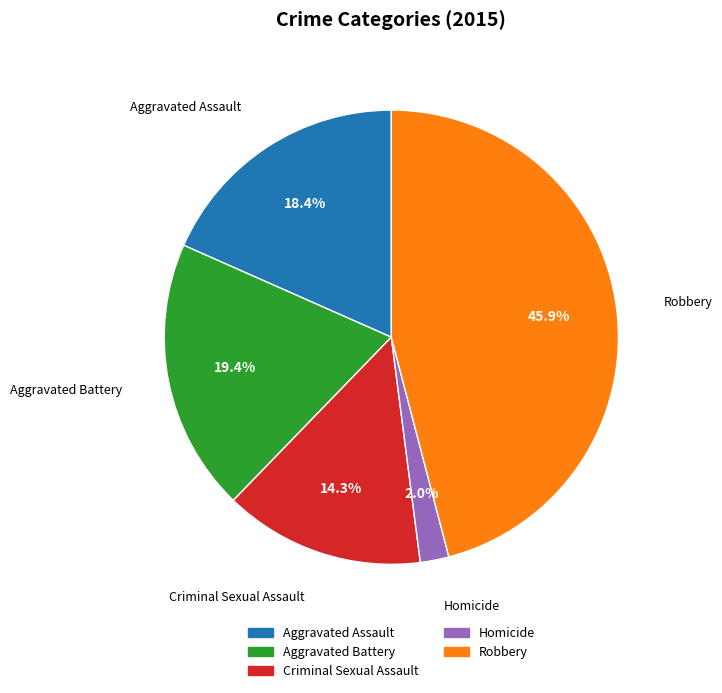

What percentage is the Robbery slice, to the nearest percent?

46%